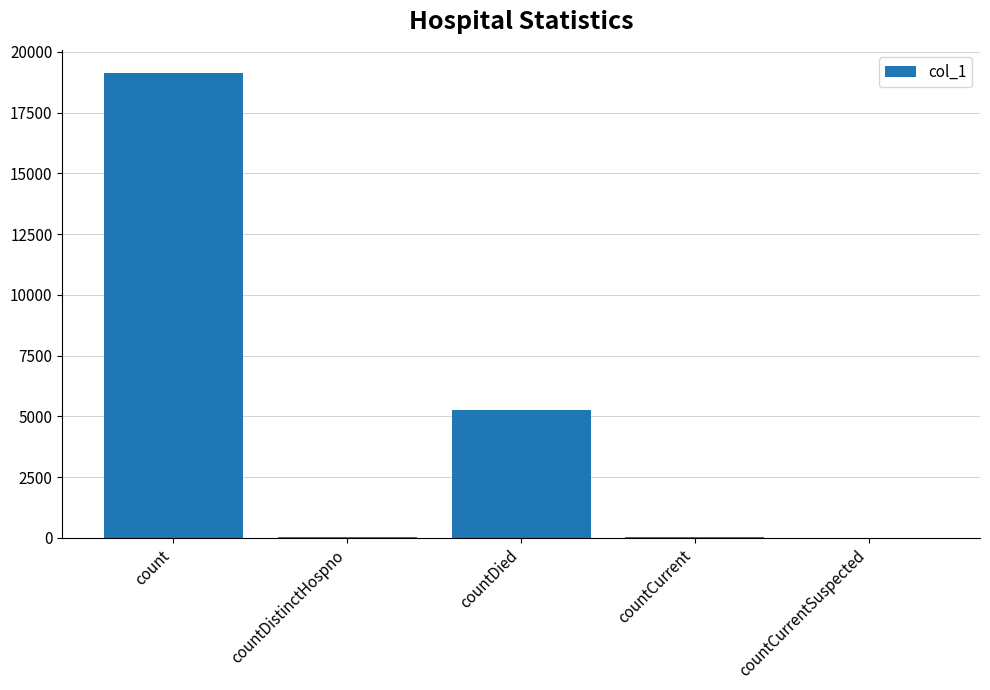

Count the number of categories in the chart.

5